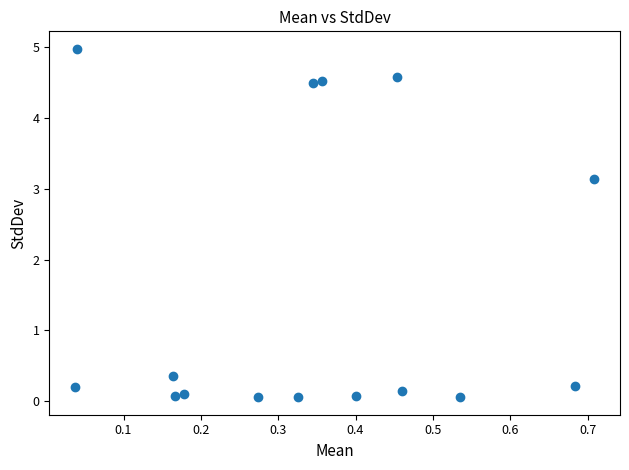

What Y value in the scatter plot is closest to 2?

3.1